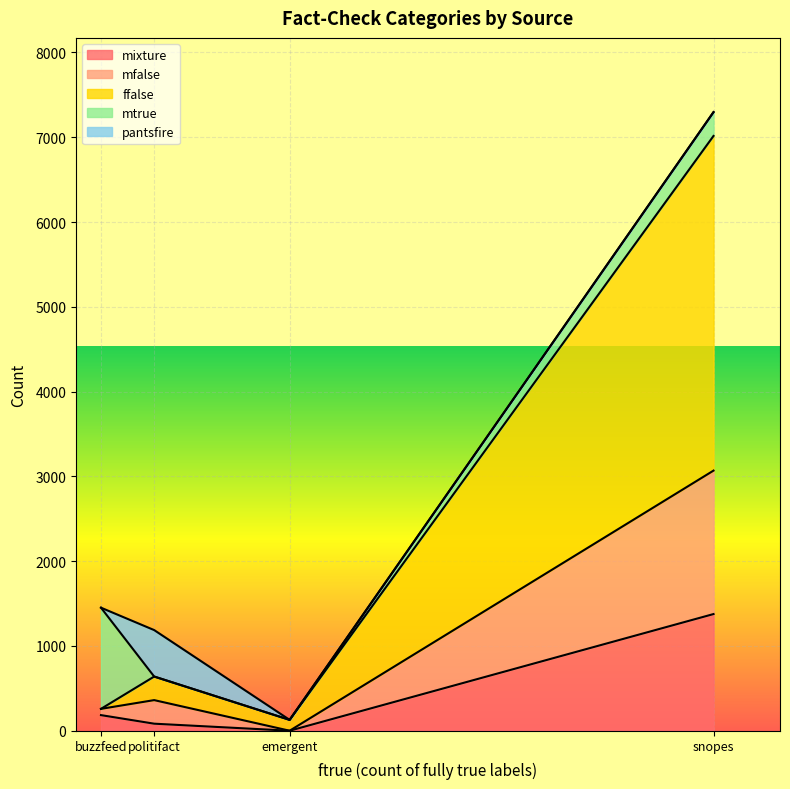

At which category is the sum across all series the highest?

snopes